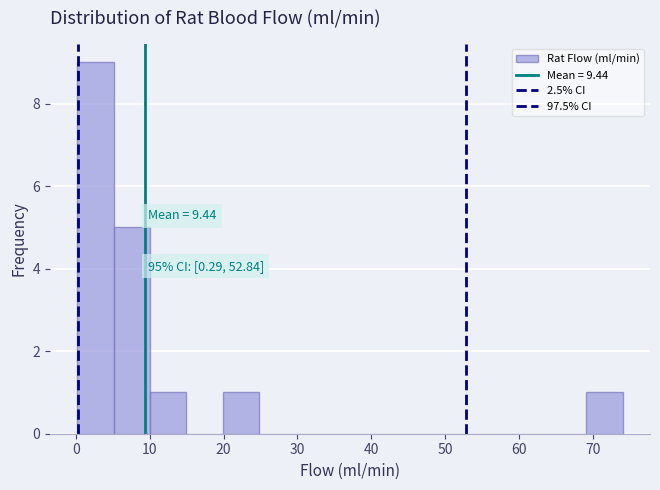

Over which range of the x-axis is the bar tallest?

0 to 5